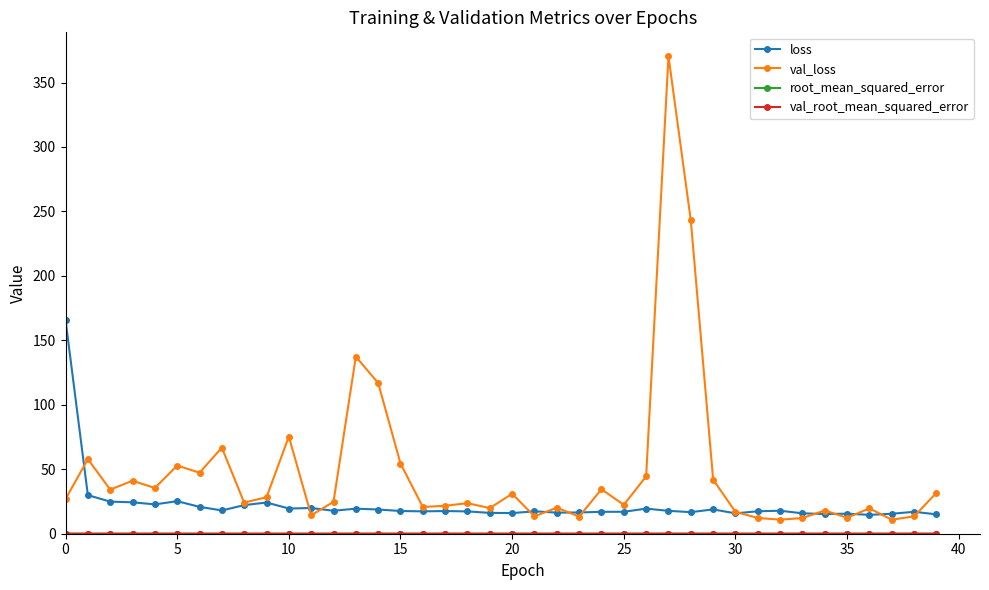

True or false: loss has more than 2 points higher than both neighbors.

True